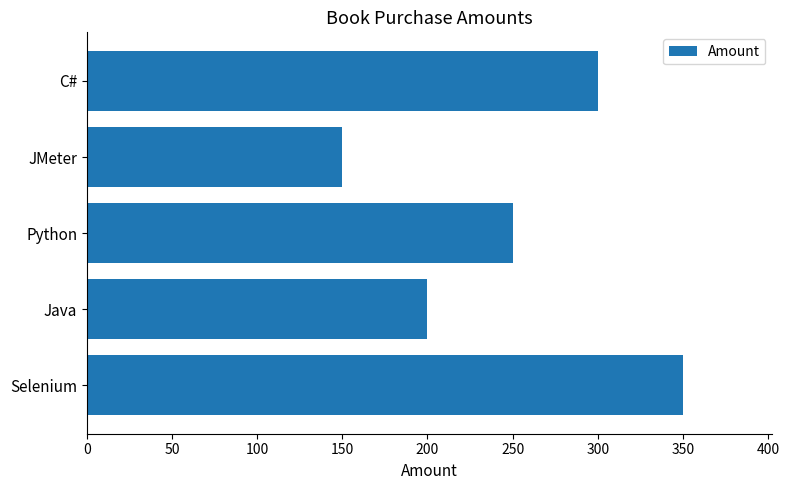

The chart shows a value of 52 at JMeter. True or false?

False